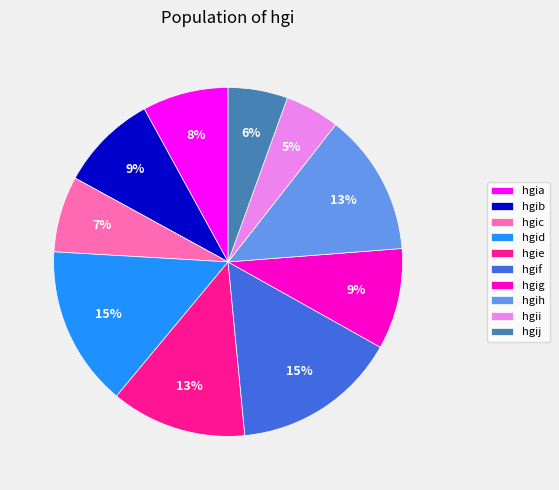

What percentage is the hgii slice, to the nearest percent?

5%